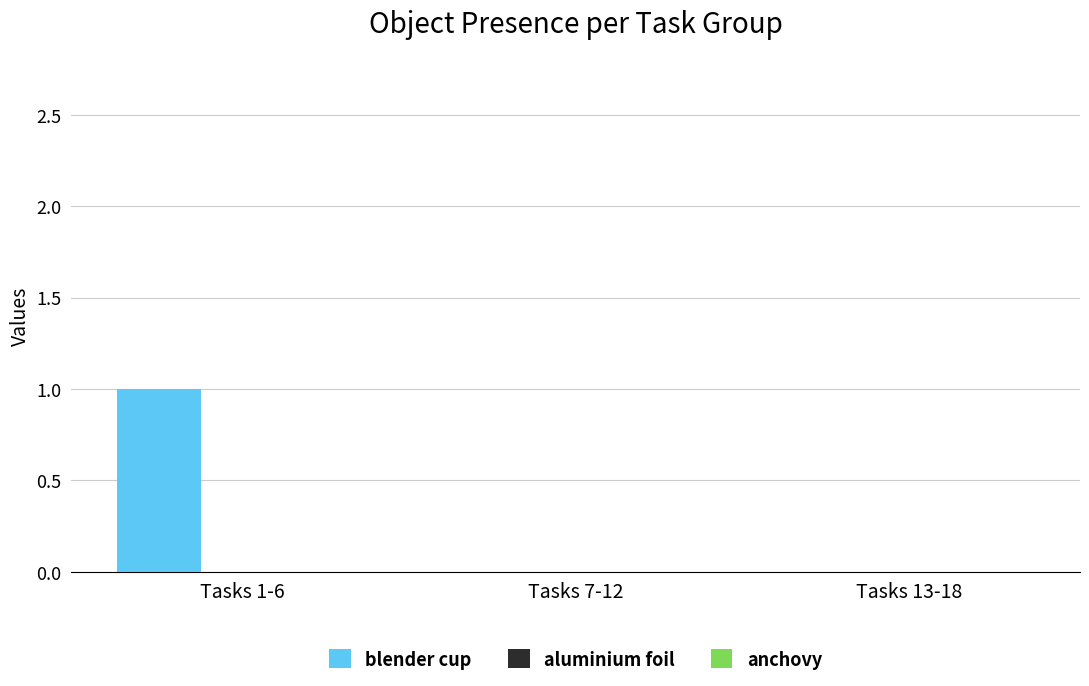

Is it true that the value at Tasks 13-18 is 0?

True